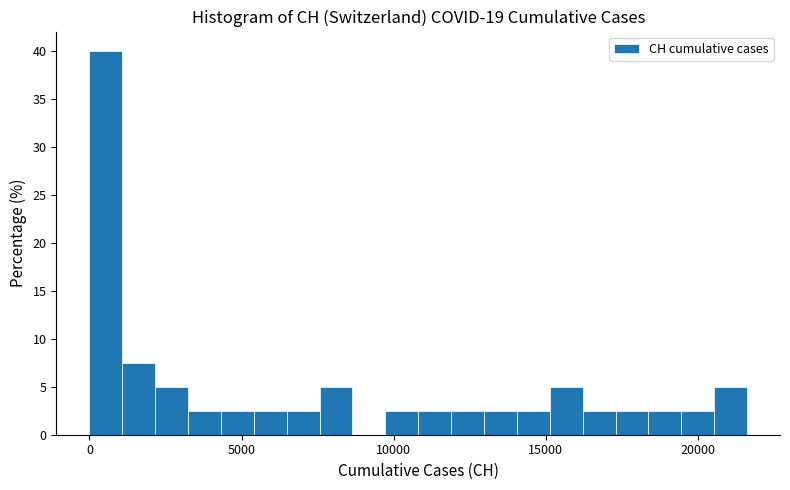

Around what value on the x-axis is the tallest bar? Give the approximate position of its centre, as read against the axis.

500